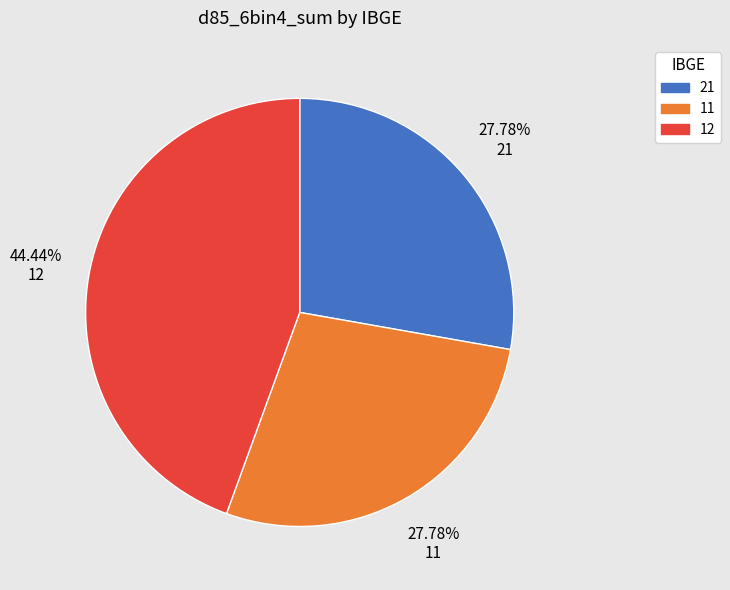

Combined, do 11 and 21 account for over 50%?

Yes